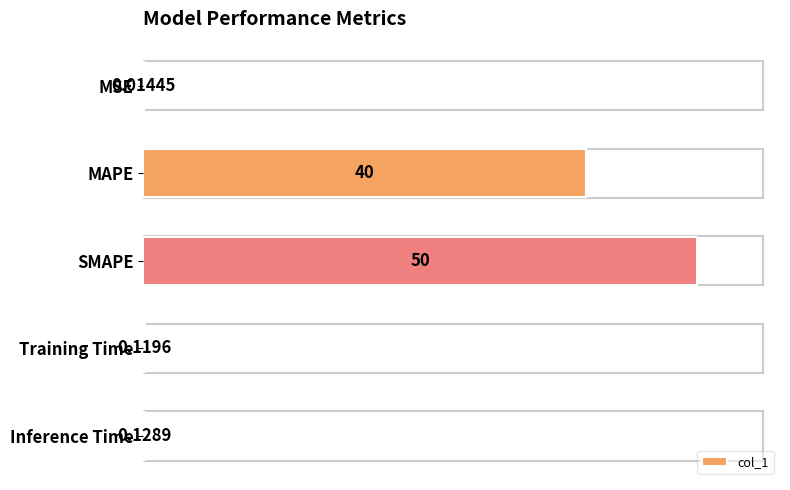

Which has a higher value, Inference Time or Training Time?

Inference Time